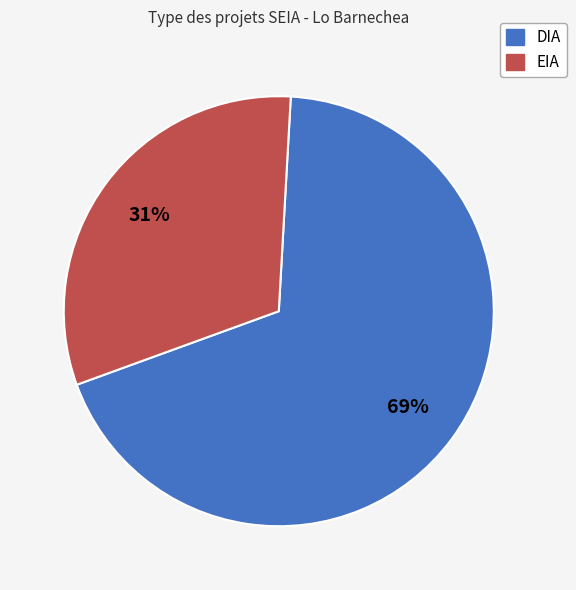

Which slice is the largest?

DIA